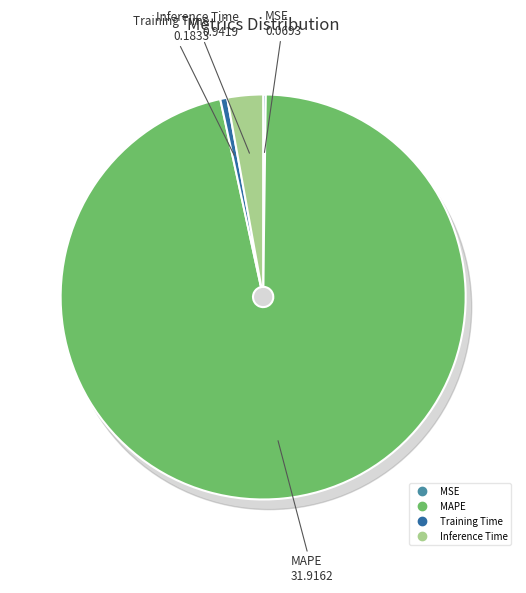

To the nearest percent, what is the combined percentage of MAPE and MSE?

97%